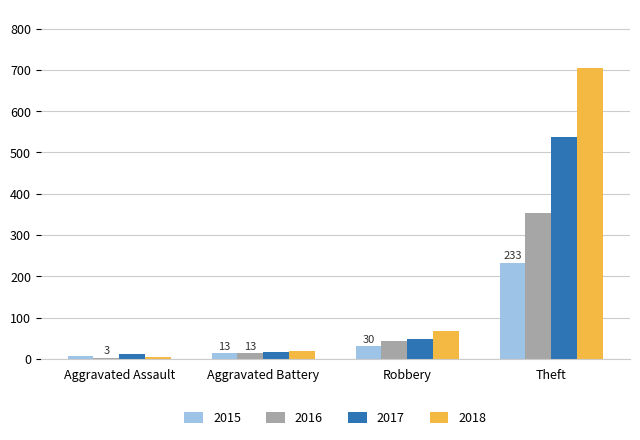

Rank the series by their average value, from lowest to highest.

2015, 2016, 2017, 2018